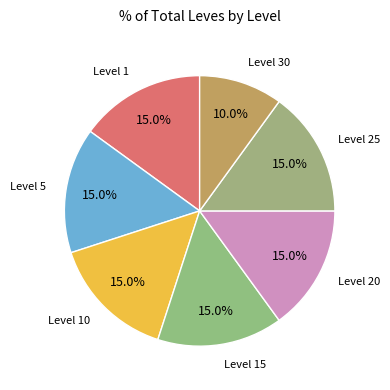

Which category has the smallest portion of the pie?

Level 30